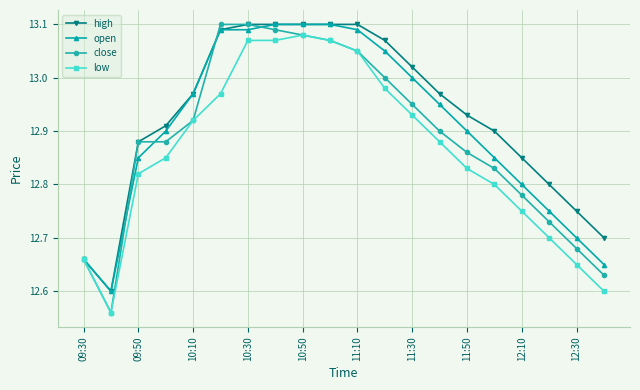

At how many categories does at least one series exceed 12?

20